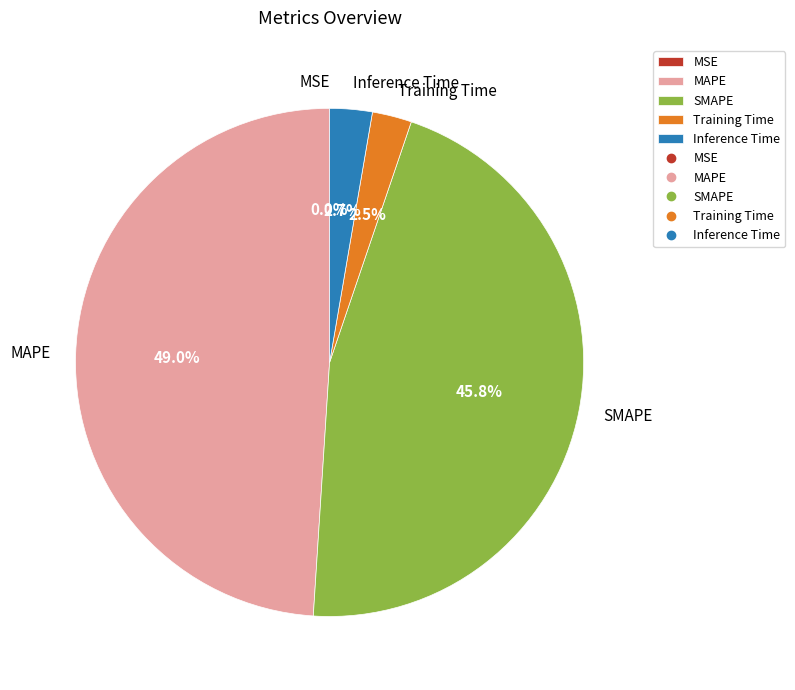

Is there a majority slice in this chart?

No